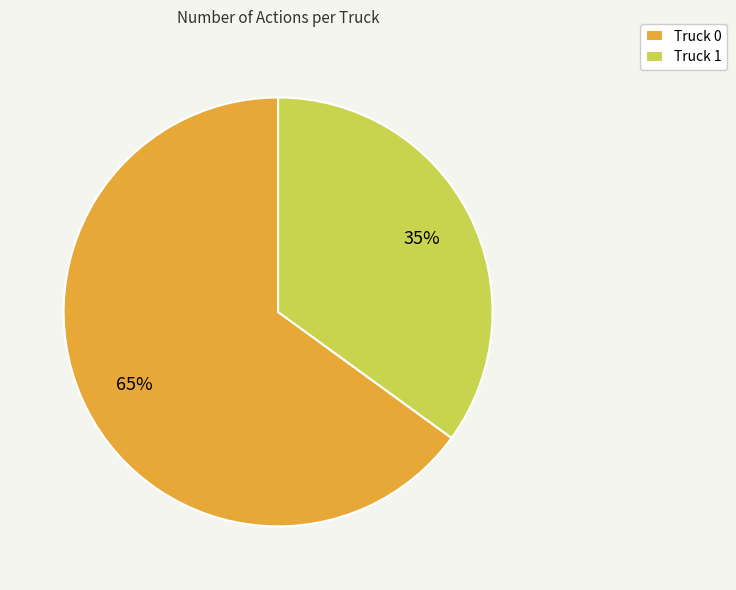

How many slices are in this pie chart?

2